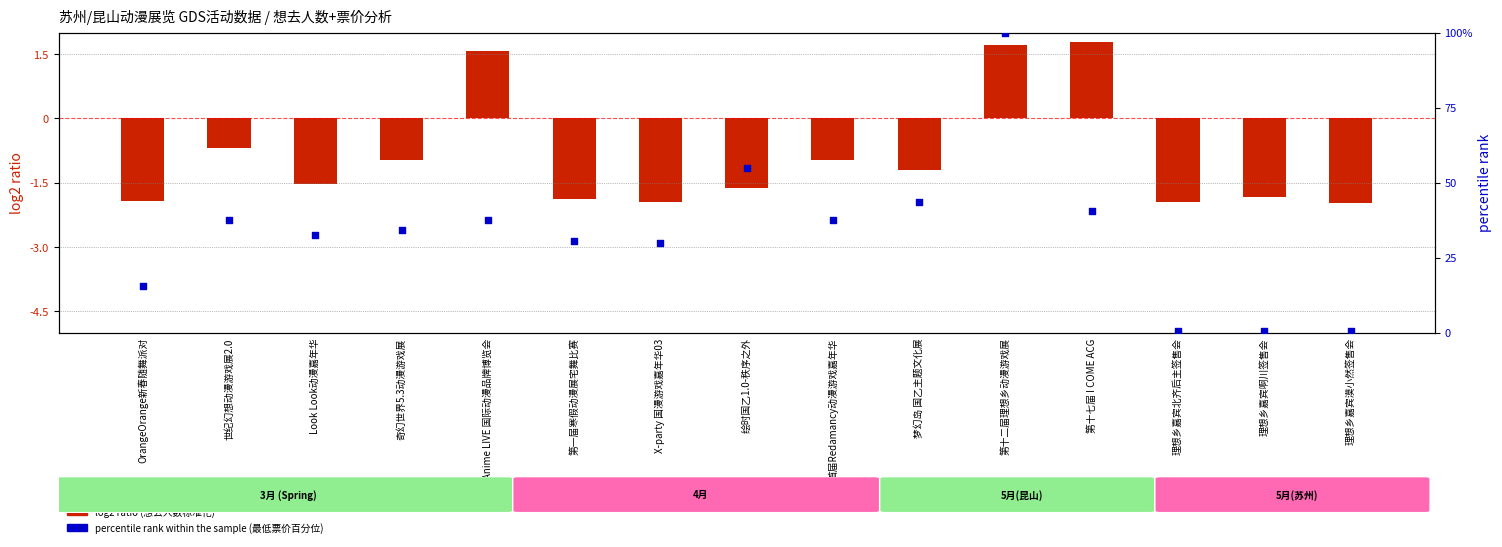

At how many categories does at least one series exceed 88?

1